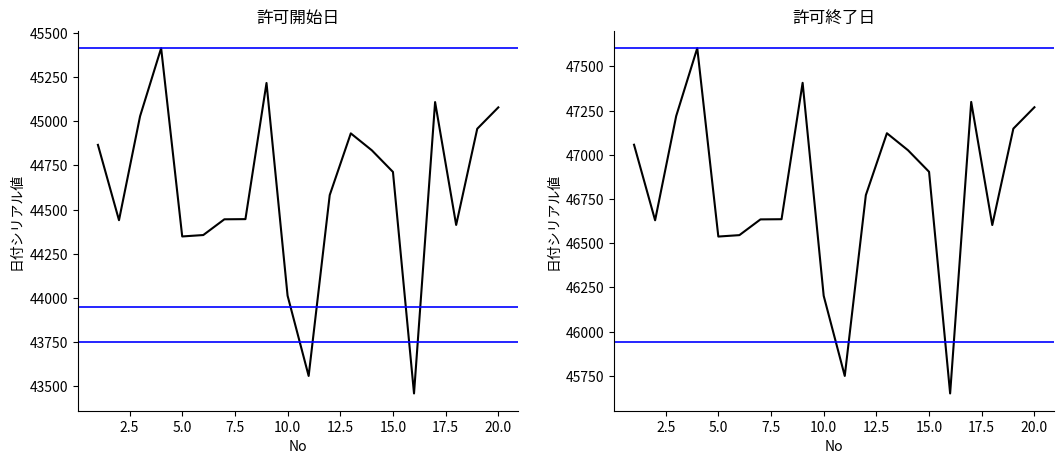

Reading left to right, extract all data points from this chart.

許可開始日: 44866	44440	45028	45413	44348	44356	44445	44446	45216	44013	43559	44582	44931	44835	44713	43460	45108	44413	44957	45078
許可終了日: 47057	46630	47219	47603	46538	46546	46635	46636	47407	46203	45750	46772	47122	47026	46904	45651	47299	46603	47148	47269